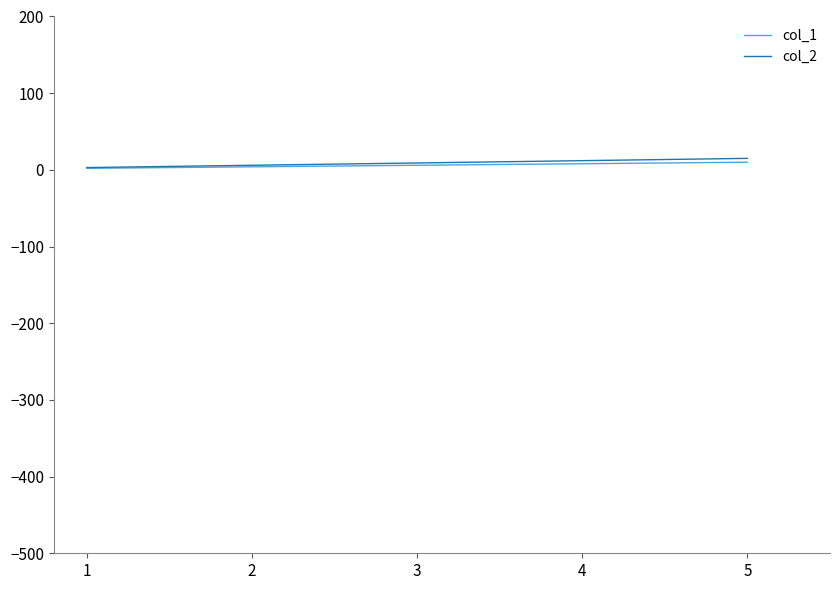

What is the difference between the col_1 values at 5 and 1?

8